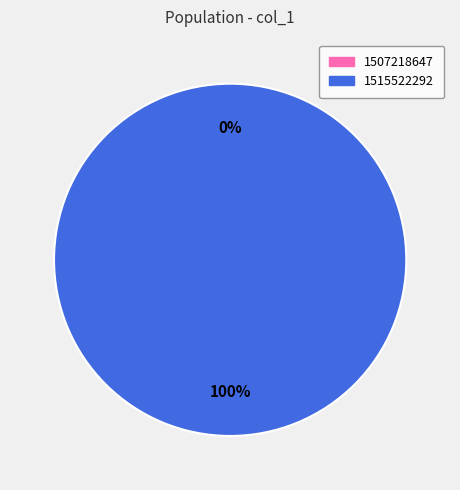

The 1507218647 slice represents 10% of the pie. True or false?

False